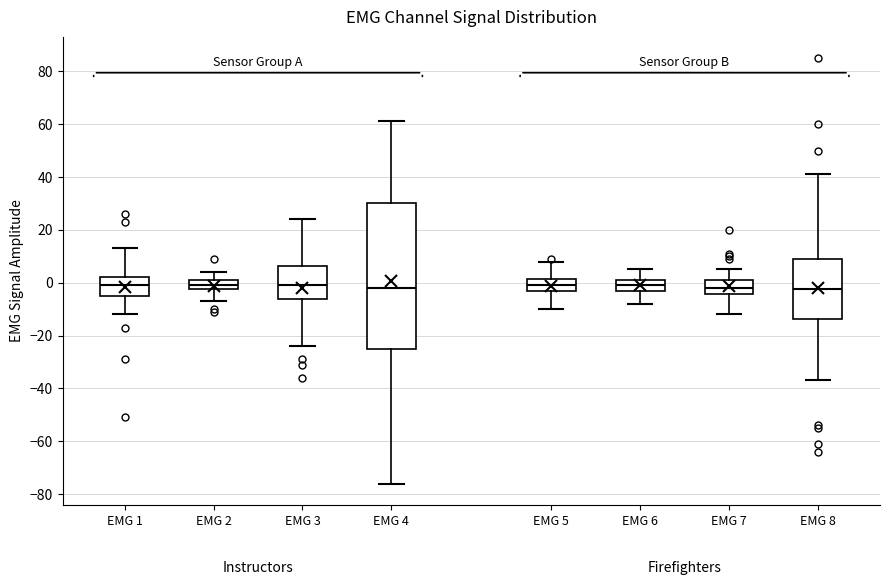

Where is the lower edge of the box for EMG 5 on the y-axis? The values are not printed on the chart, so give them approximately, as read against the axis.

-4